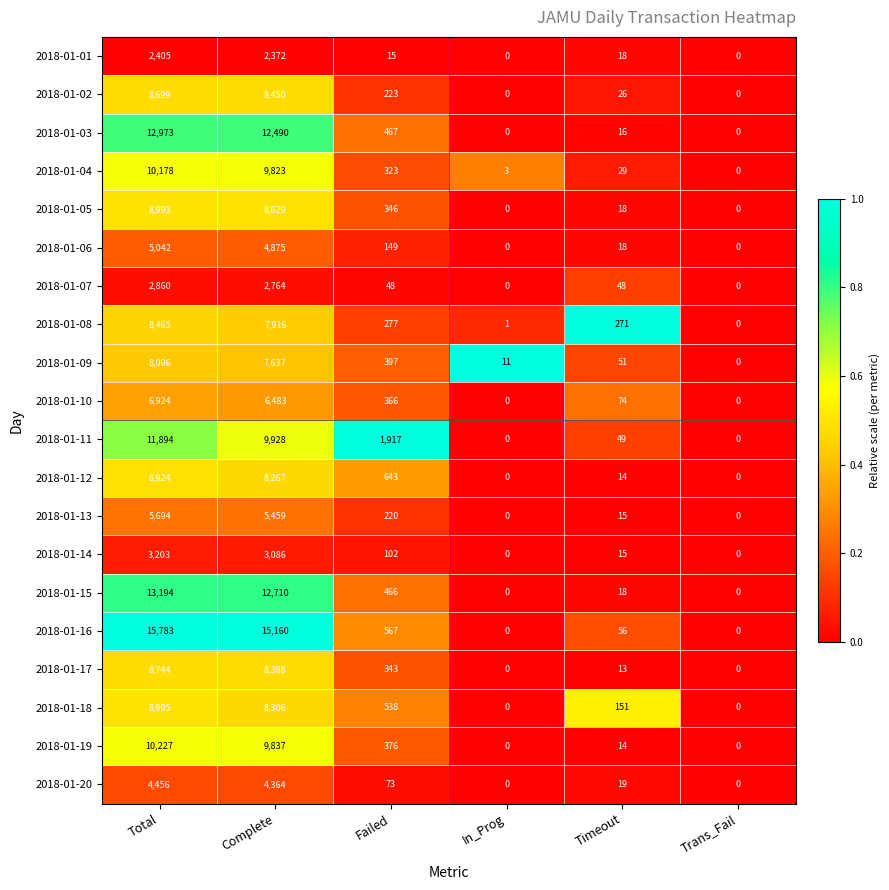

The 2018-01-18 series shows 13328 at Complete. True or false?

False